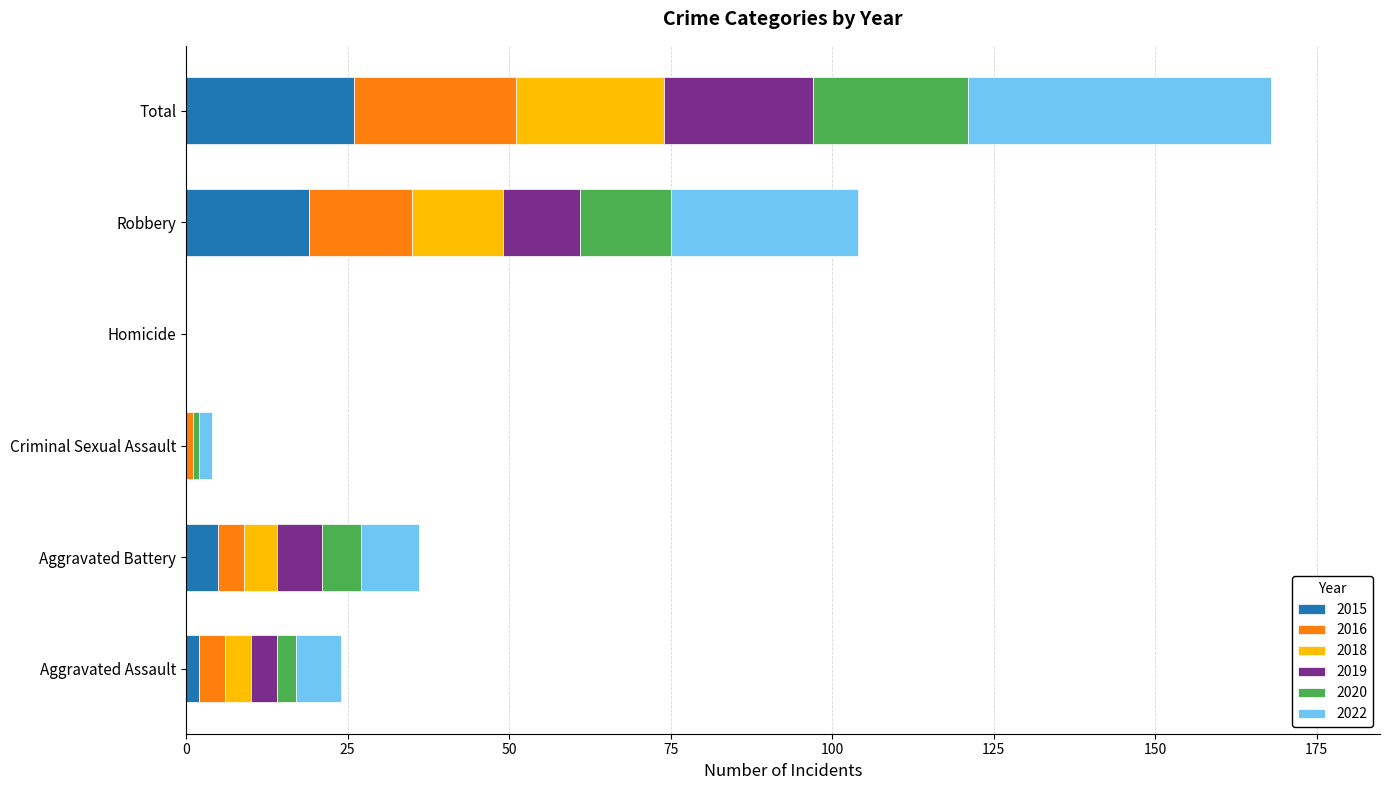

What is the highest value of the 2015 series?

26